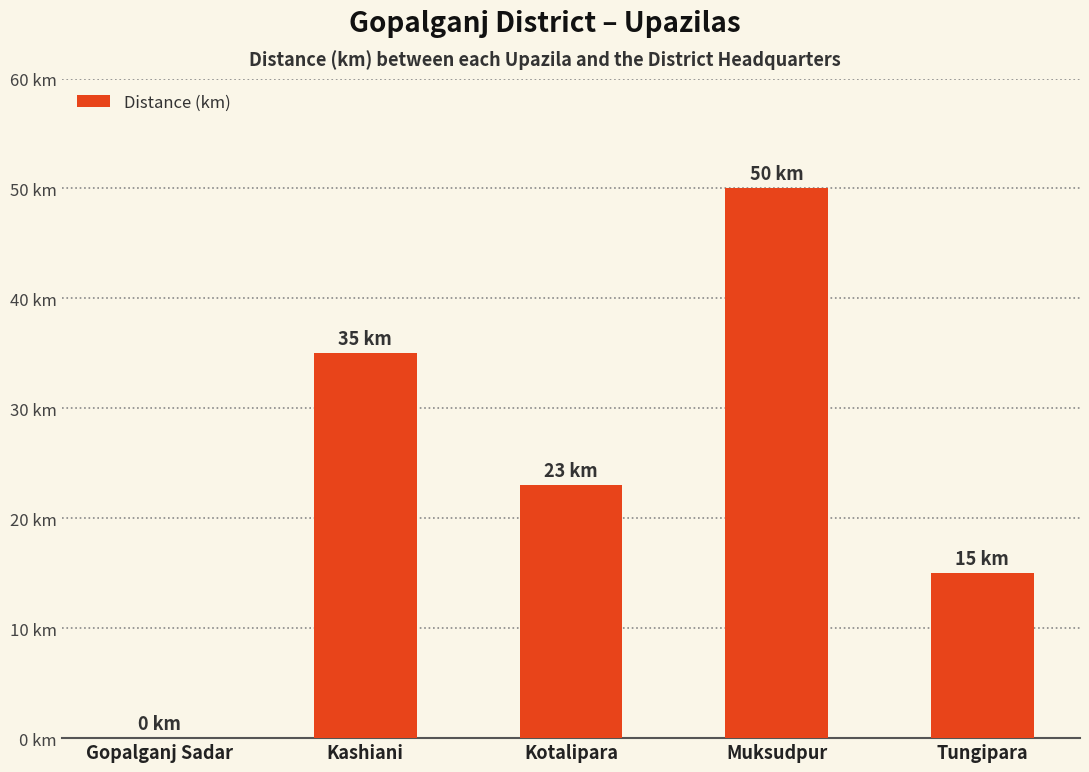

Which category has the highest value across all series?

Muksudpur